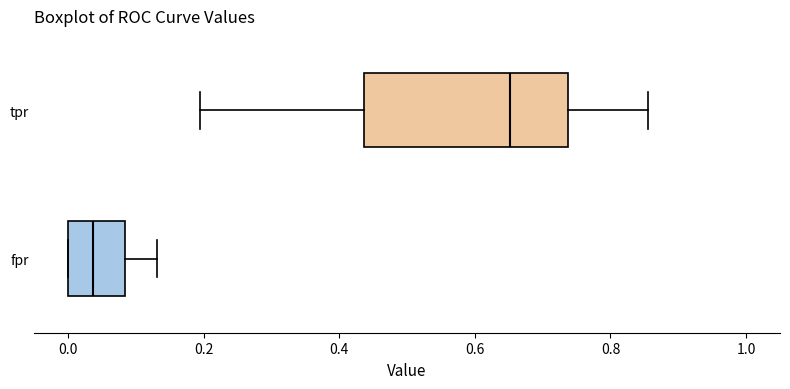

Which box has the furthest to the left median line?

fpr